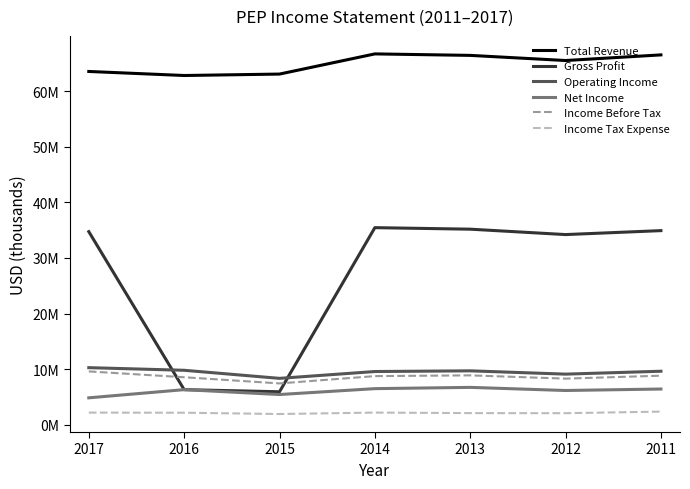

What is the value of the Net Income point at the 3rd from the left?

5446000